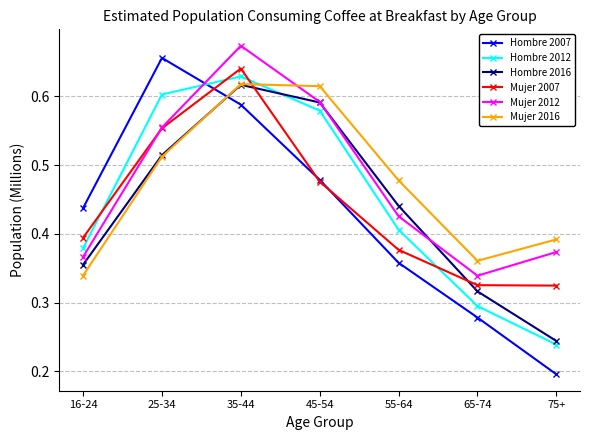

What are all the series names shown in the legend?

Hombre 2007, Hombre 2012, Hombre 2016, Mujer 2007, Mujer 2012, Mujer 2016